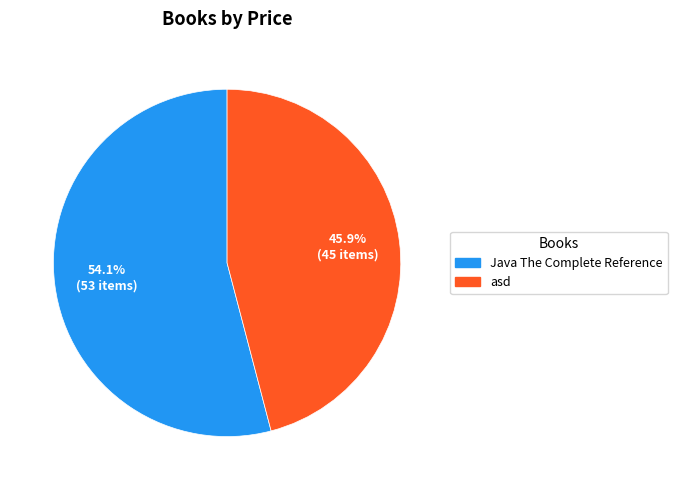

What is the majority slice?

Java The Complete Reference